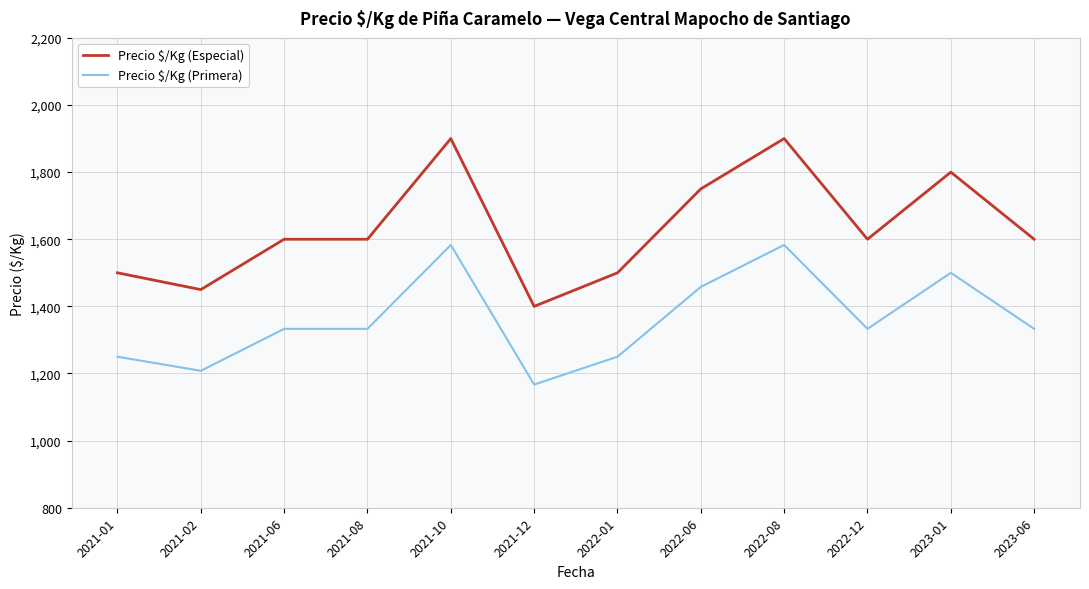

What is the sum of all Precio $/Kg (Especial) values?

19600